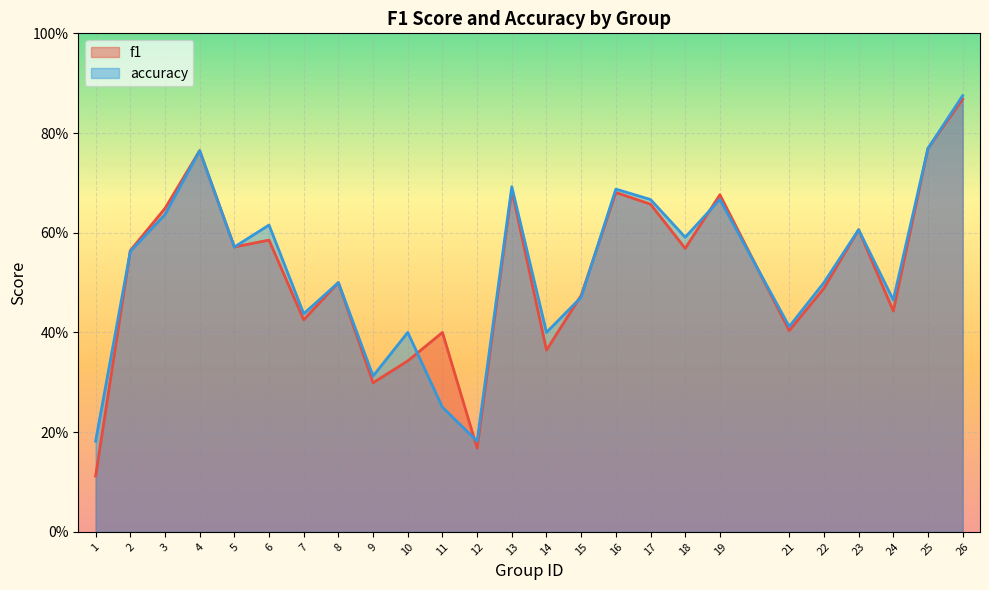

Reading right to left, transcribe all the data shown in this chart.

f1: 26=0.9	25=0.8	24=0.4	23=0.6	22=0.5	21=0.4	19=0.7	18=0.6	17=0.7	16=0.7	15=0.5	14=0.4	13=0.7	12=0.2	11=0.4	10=0.3	9=0.3	8=0.5	7=0.4	6=0.6	5=0.6	4=0.8	3=0.6	2=0.6	1=0.1
accuracy: 26=0.9	25=0.8	24=0.5	23=0.6	22=0.5	21=0.4	19=0.7	18=0.6	17=0.7	16=0.7	15=0.5	14=0.4	13=0.7	12=0.2	11=0.2	10=0.4	9=0.3	8=0.5	7=0.4	6=0.6	5=0.6	4=0.8	3=0.6	2=0.6	1=0.2